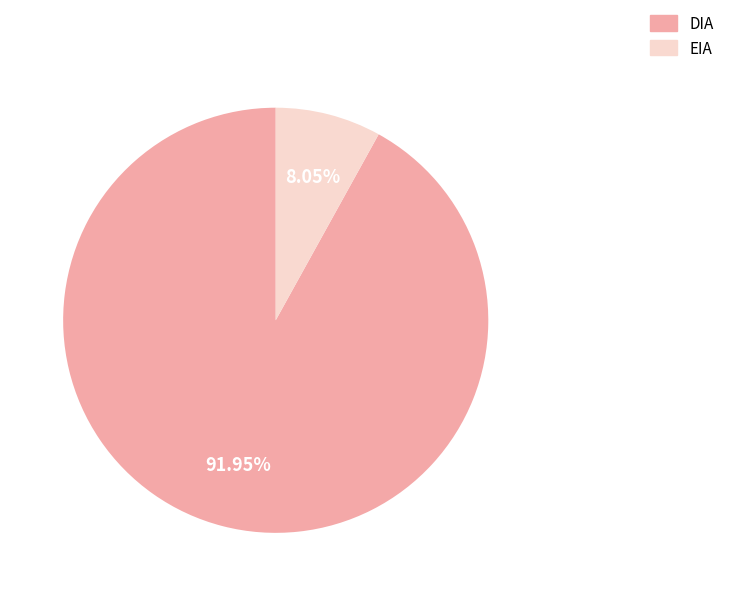

Is there a majority slice in this chart?

Yes